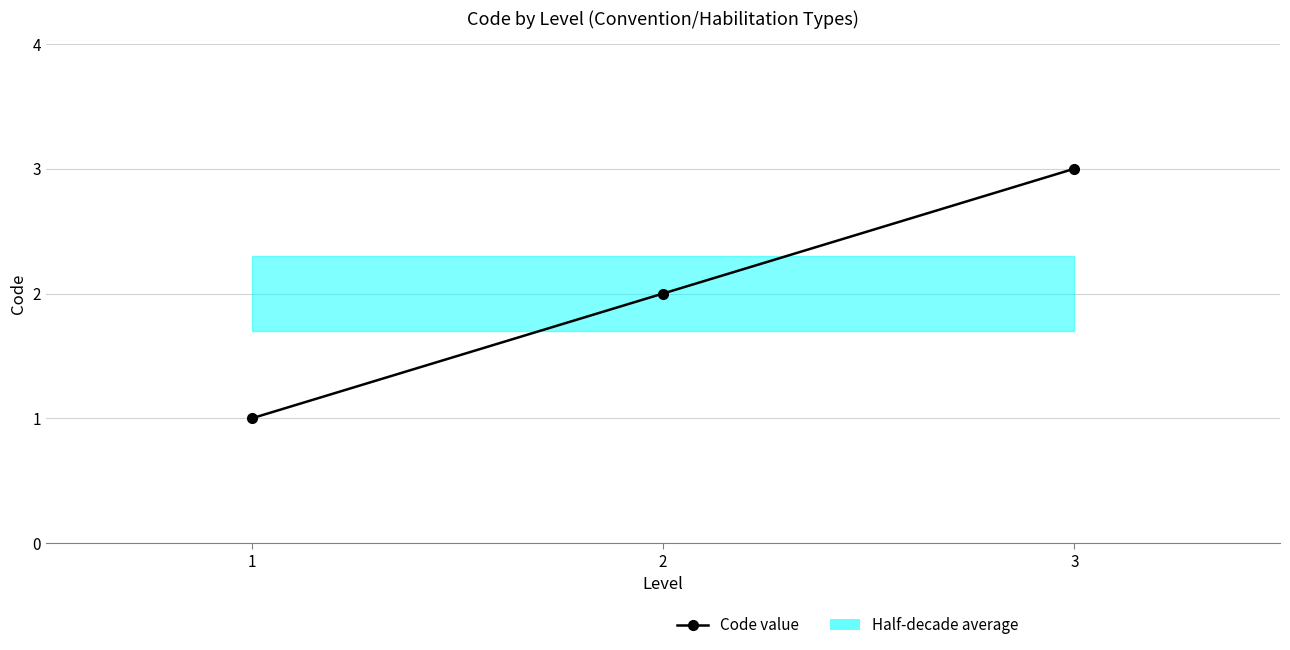

What is the greatest value displayed?

3